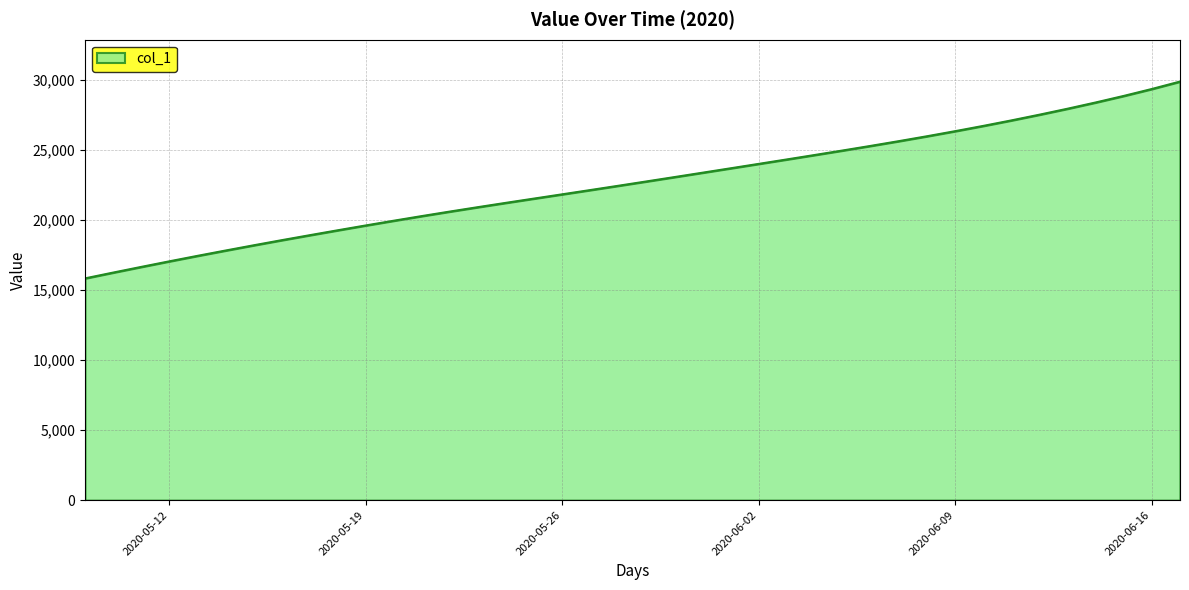

What is the difference between the maximum and minimum values?

14059.9